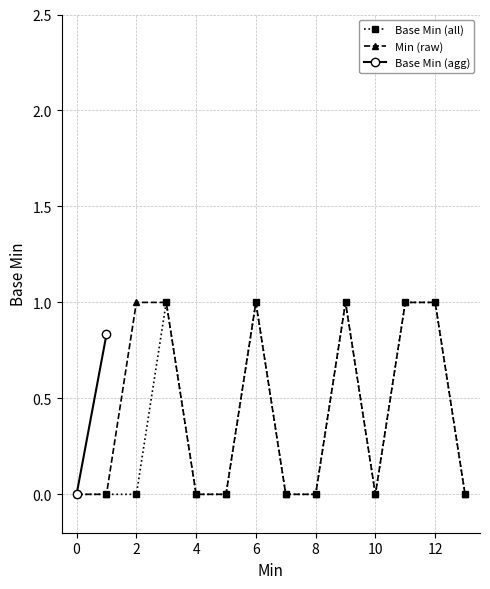

Is it true that Base Min (all) equals 0 at 8?

True